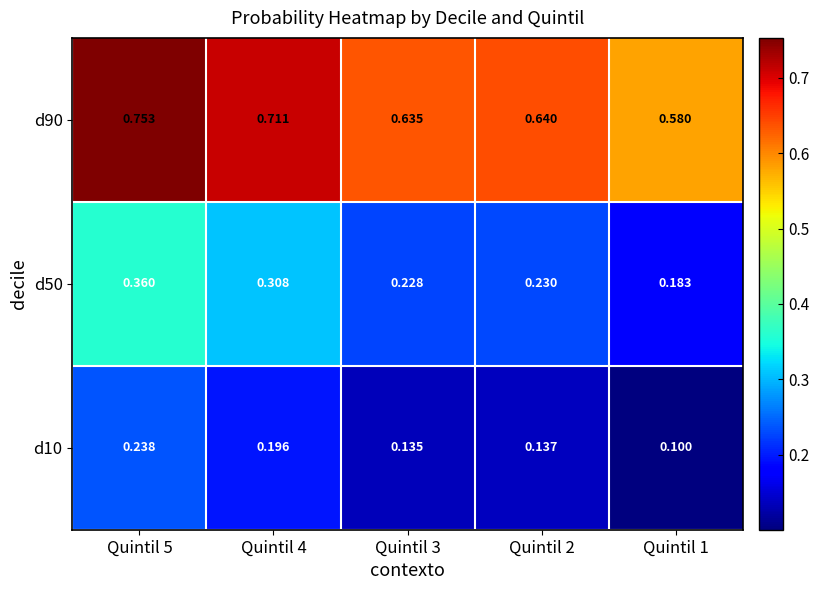

List the series in order of their peak value, highest first.

d90, d50, d10